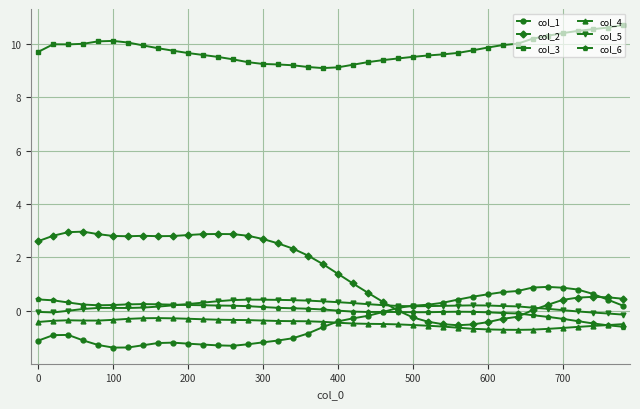

What is the greatest value displayed?

10.7